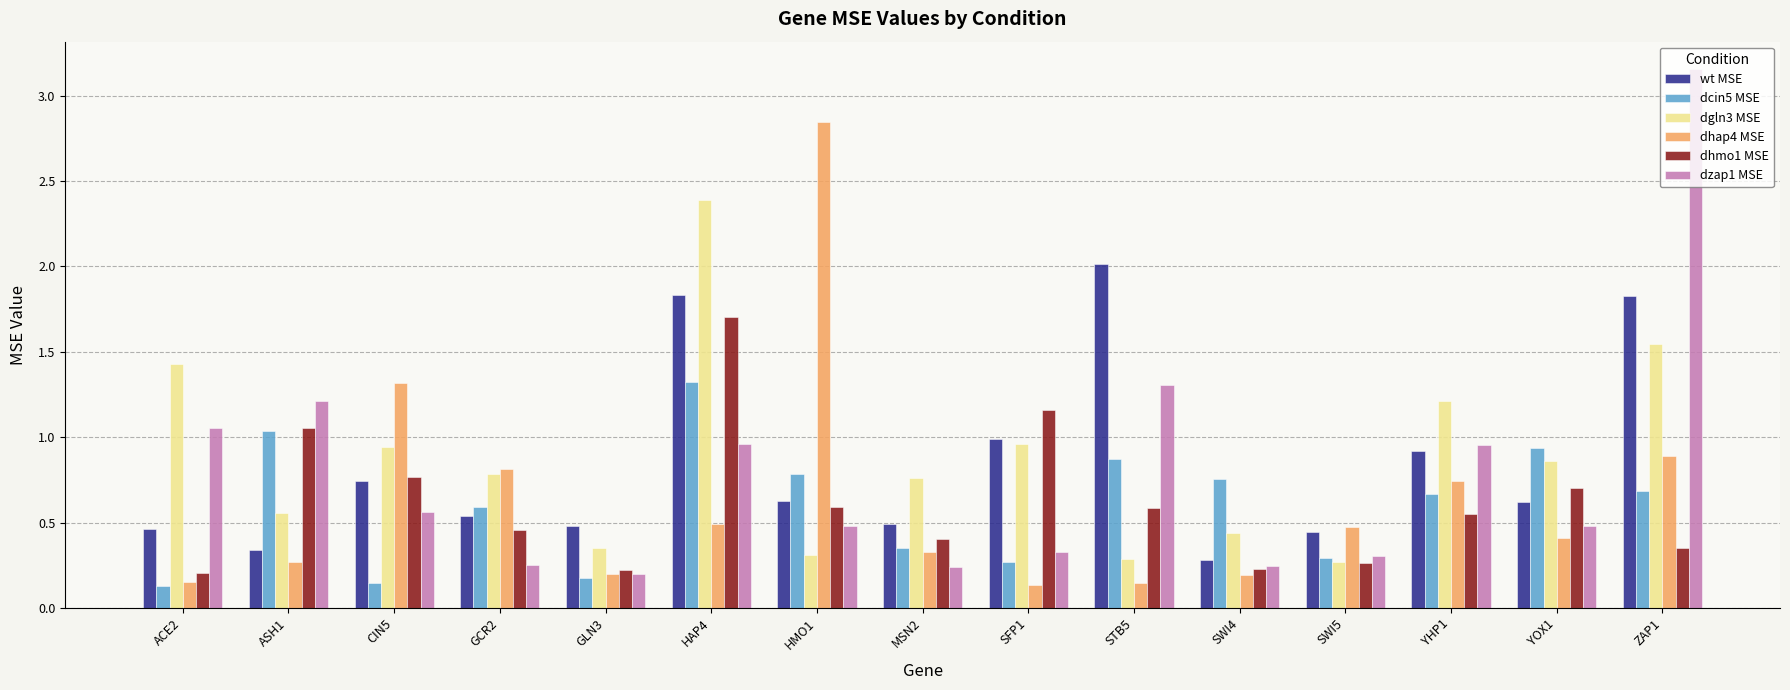

What is the difference between the wt MSE values at ZAP1 and MSN2?

1.3